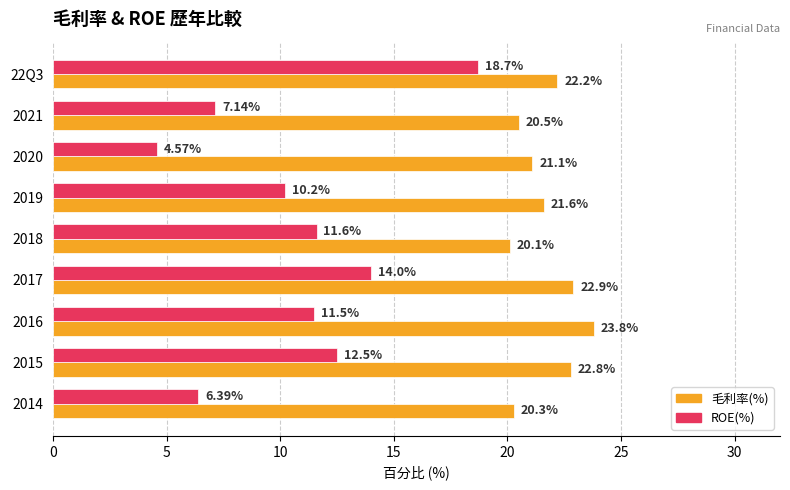

What is the average value of the 毛利率(%) series?

21.7